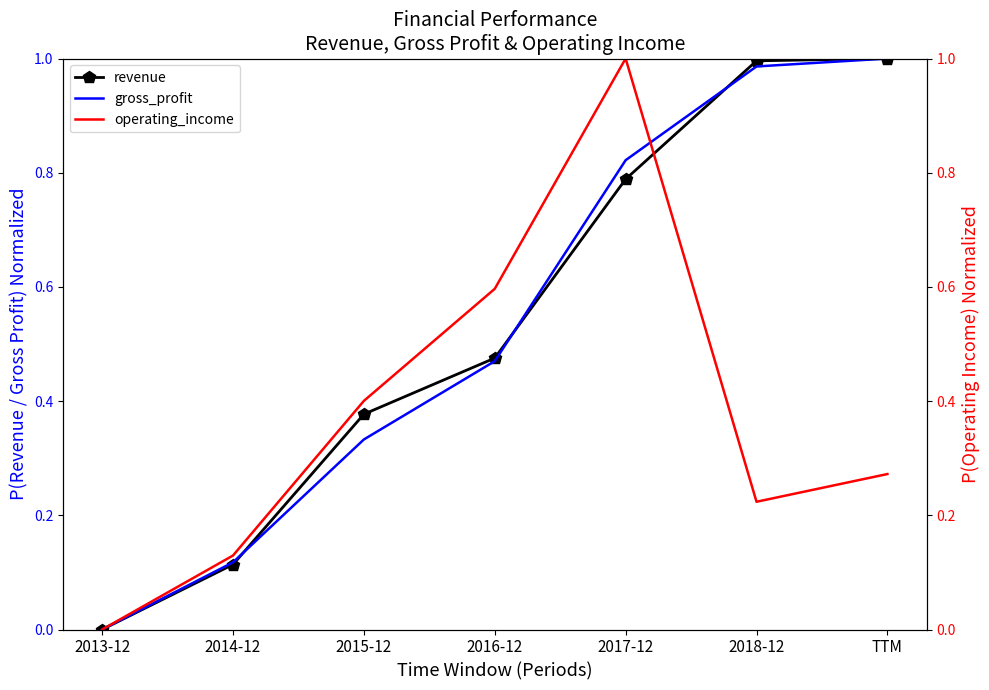

List the series in order of their peak value, lowest first.

revenue, gross_profit, operating_income